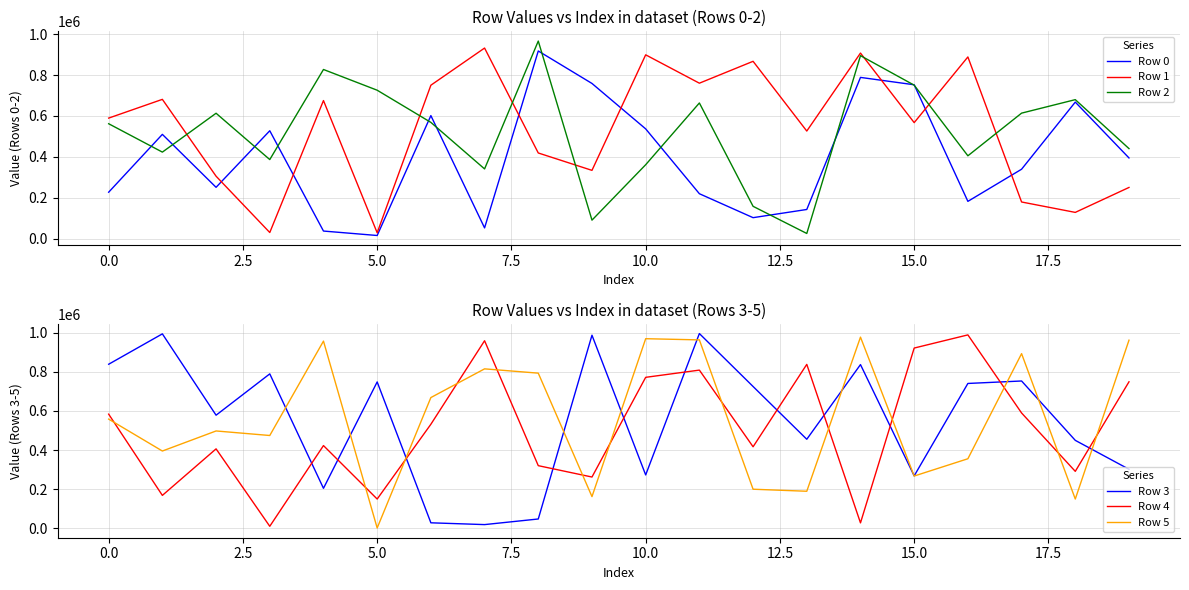

True or false: Row 5 has a value of 90601 at 13.

False